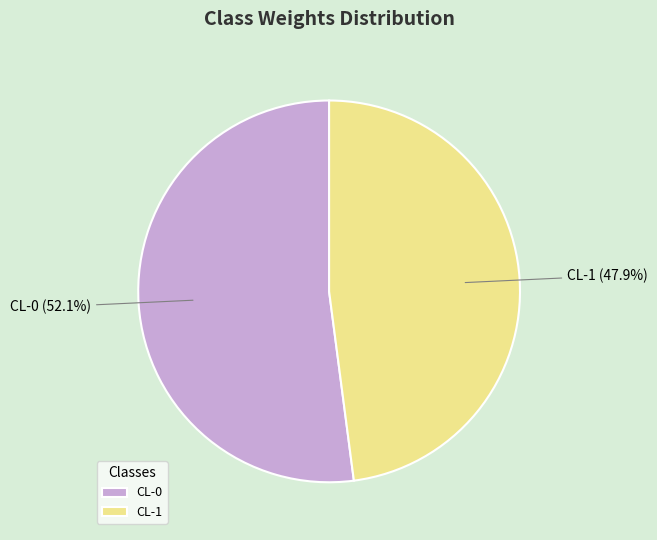

To the nearest percent, what is the average slice percentage?

50%